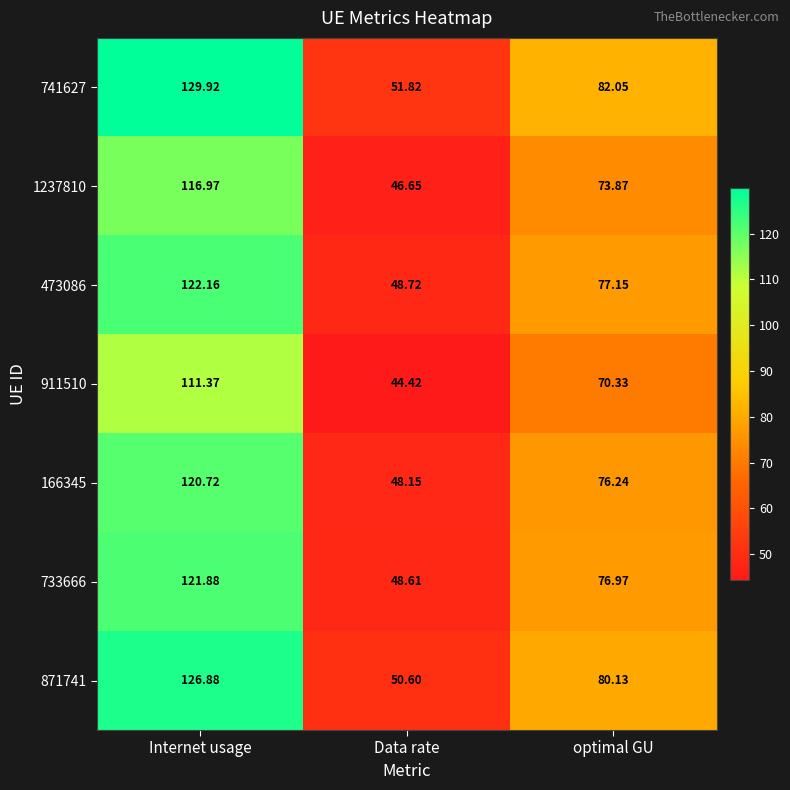

At which label does 1237810 first exceed 73?

Internet usage